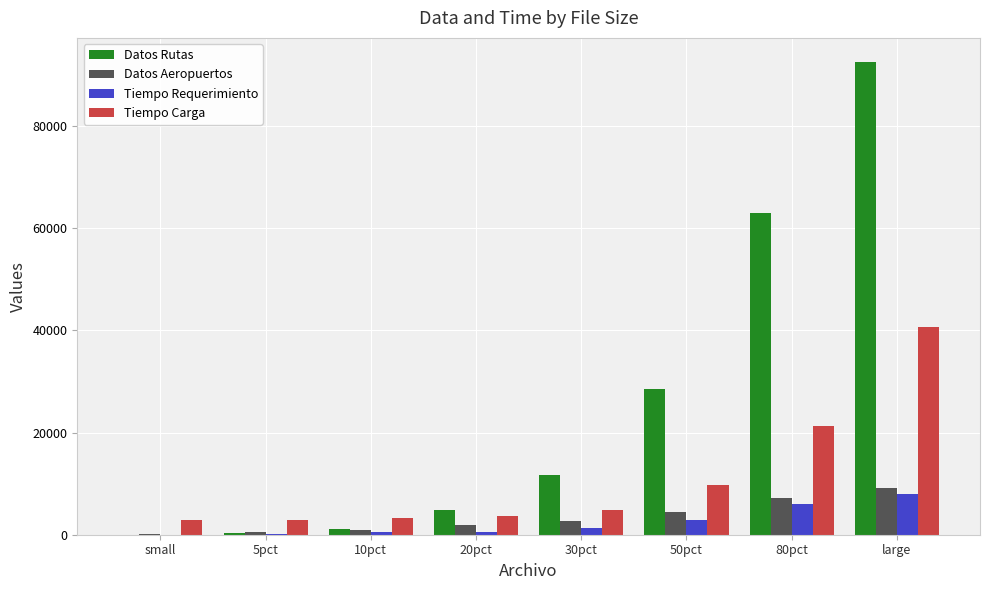

At which category is the sum across all series the highest?

large